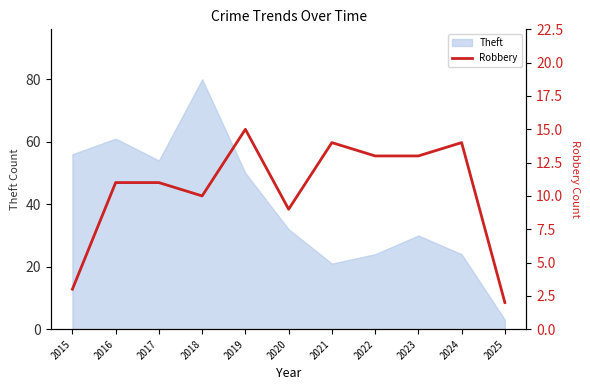

Which category has the lowest value in the Theft series?

2025